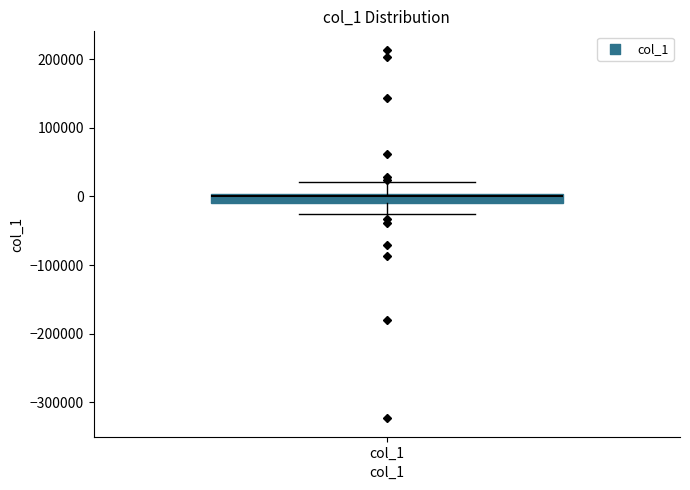

Where does the upper whisker of the box for col_1 end on the y-axis? The values are not printed on the chart, so give them approximately, as read against the axis.

20000